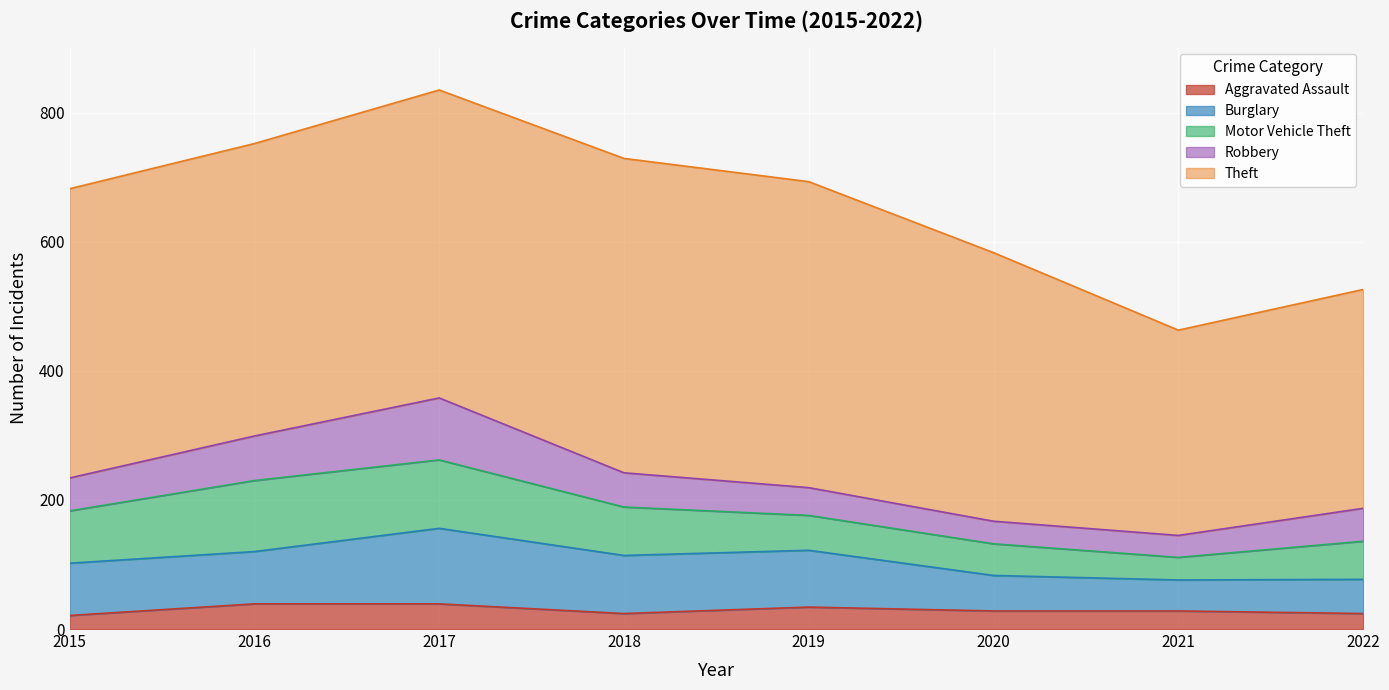

True or false: Motor Vehicle Theft has more than 0 points higher than both neighbors.

True